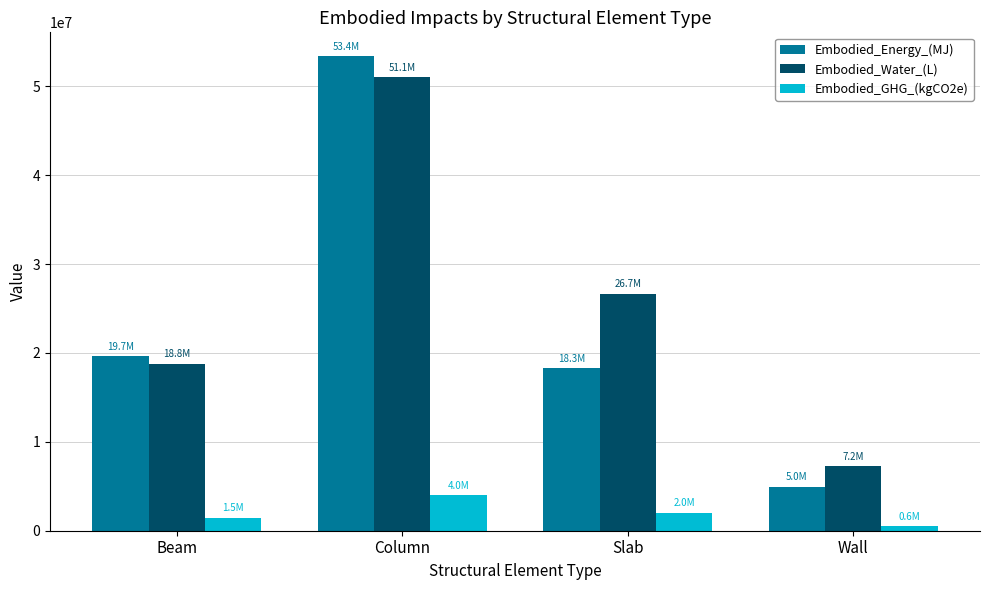

Reading left to right, list all the values displayed in this chart.

Embodied_Energy_(MJ): 19657129.2	53391545.5	18315871.1	4973168.2
Embodied_Water_(L): 18795863.2	51052225.2	26677100.7	7228043.6
Embodied_GHG_(kgCO2e): 1469218.4	3990605.2	2036174.4	566478.6